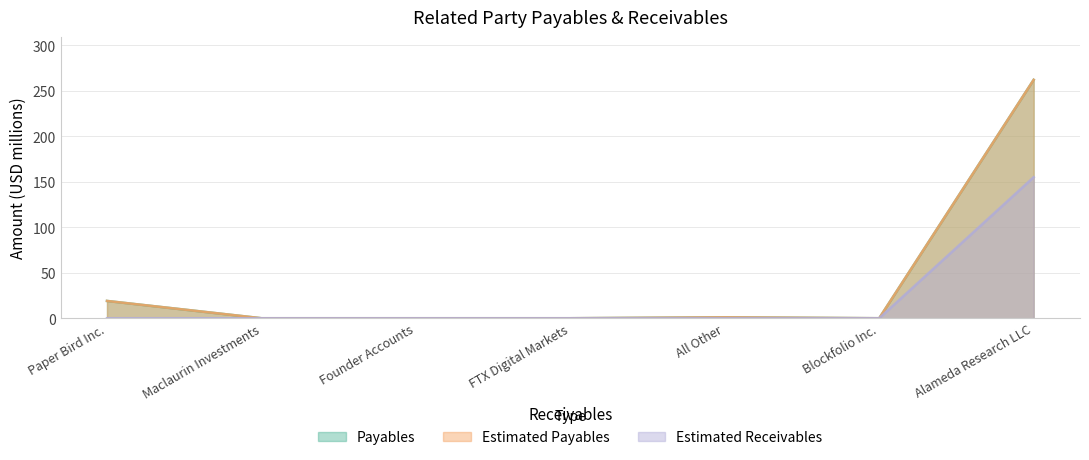

At which category is the sum across all series the highest?

Alameda Research LLC